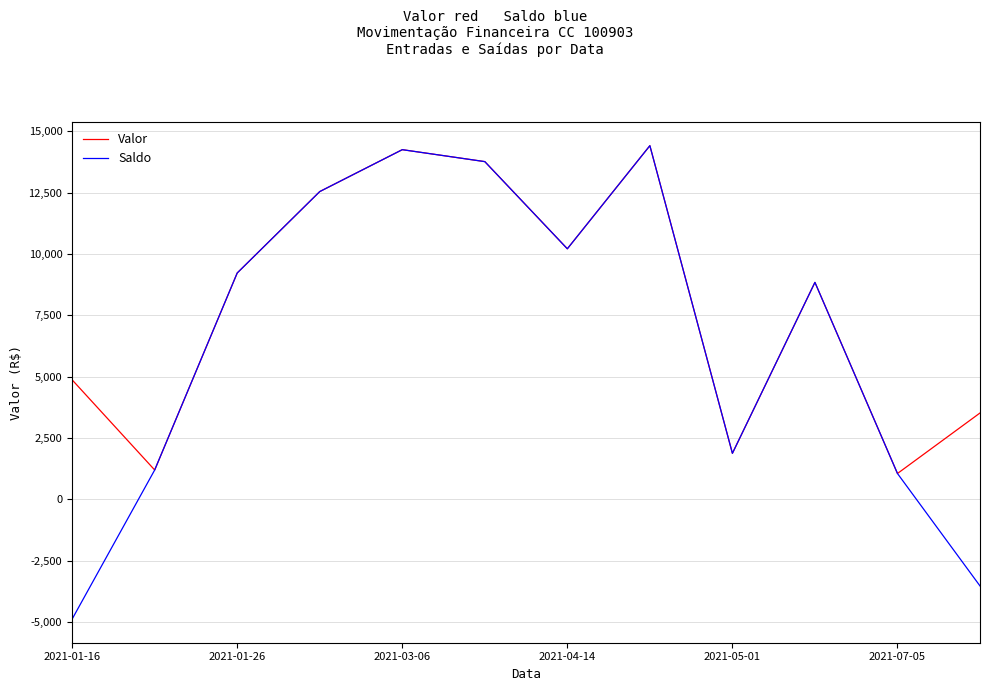

What is the smallest value displayed?

-4870.1